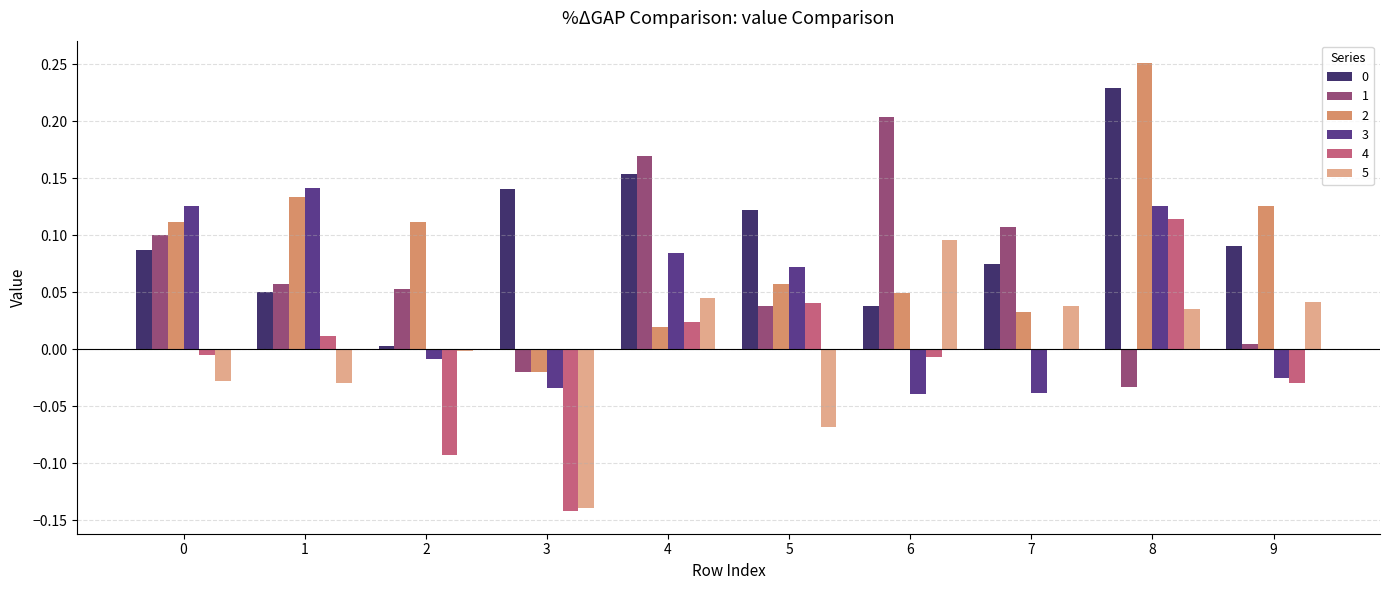

How many groups of bars are there?

10